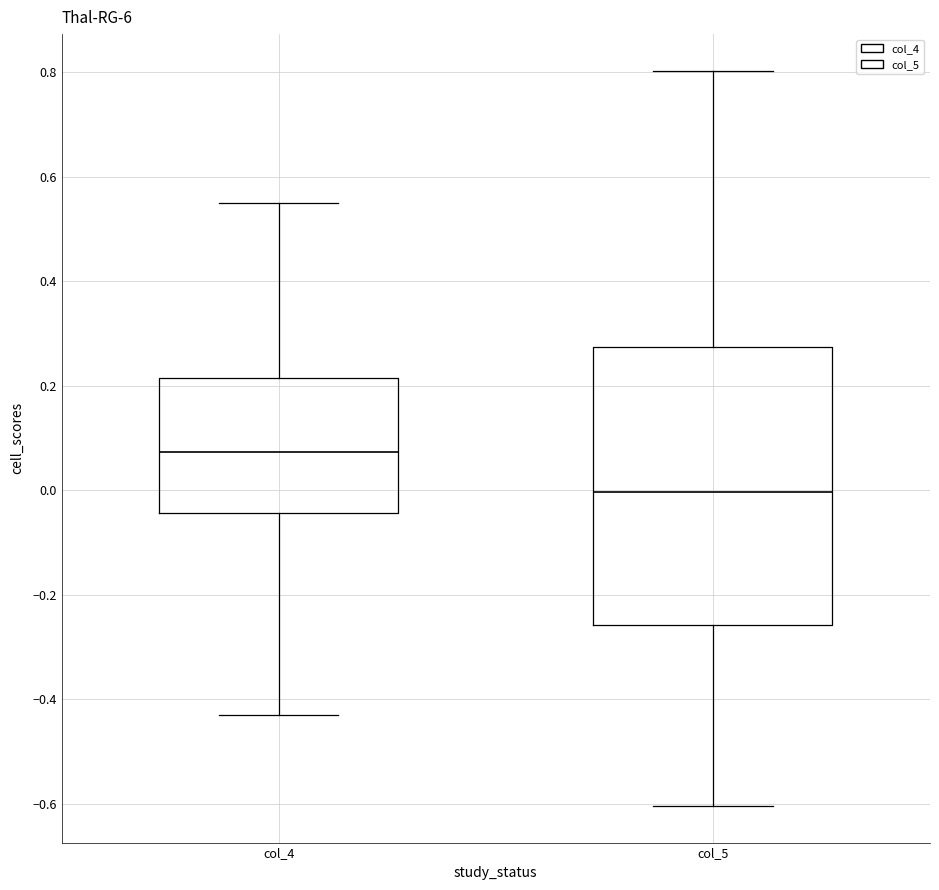

Reading left to right, transcribe this box plot: for each box, give where its median line is, the range the box spans, and where its two whiskers end, as read against the y-axis. The values are not printed on the chart, so give them approximately, as read against the axis.

col_4: median 0.08, box -0.04 to 0.22, whiskers -0.42 to 0.56
col_5: median 0.00, box -0.26 to 0.28, whiskers -0.60 to 0.80